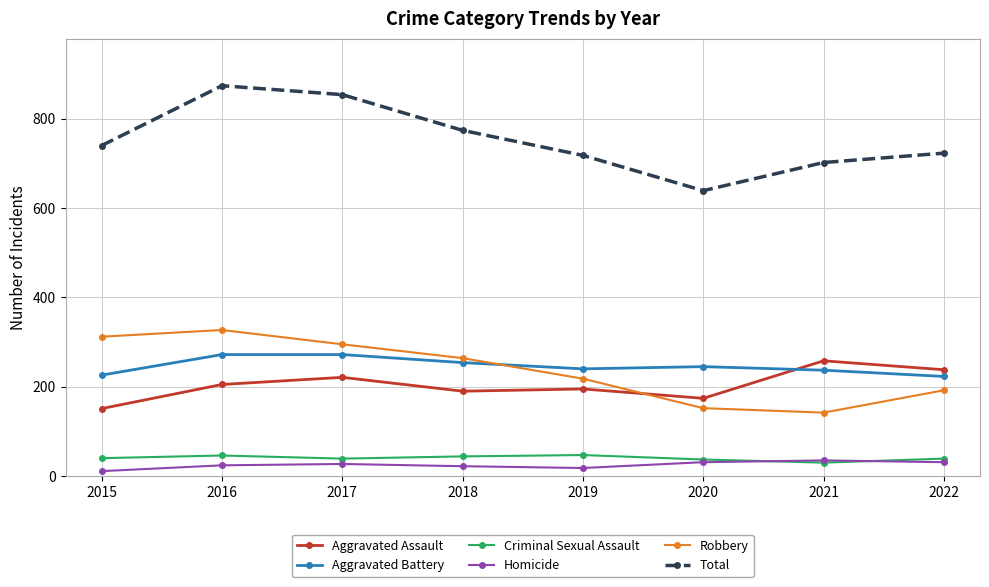

Which series has the largest total across all categories?

Total